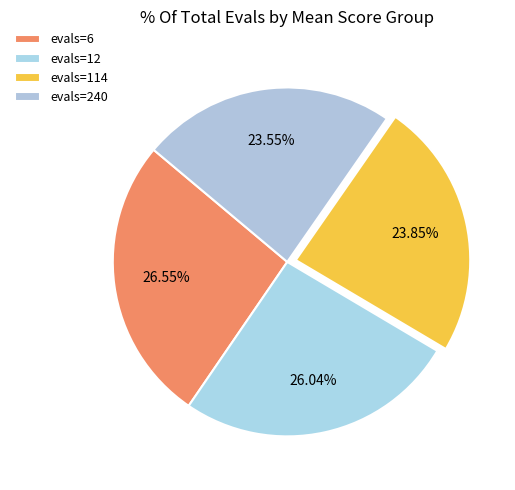

Combined, do evals=6 and evals=240 account for over 50%?

Yes